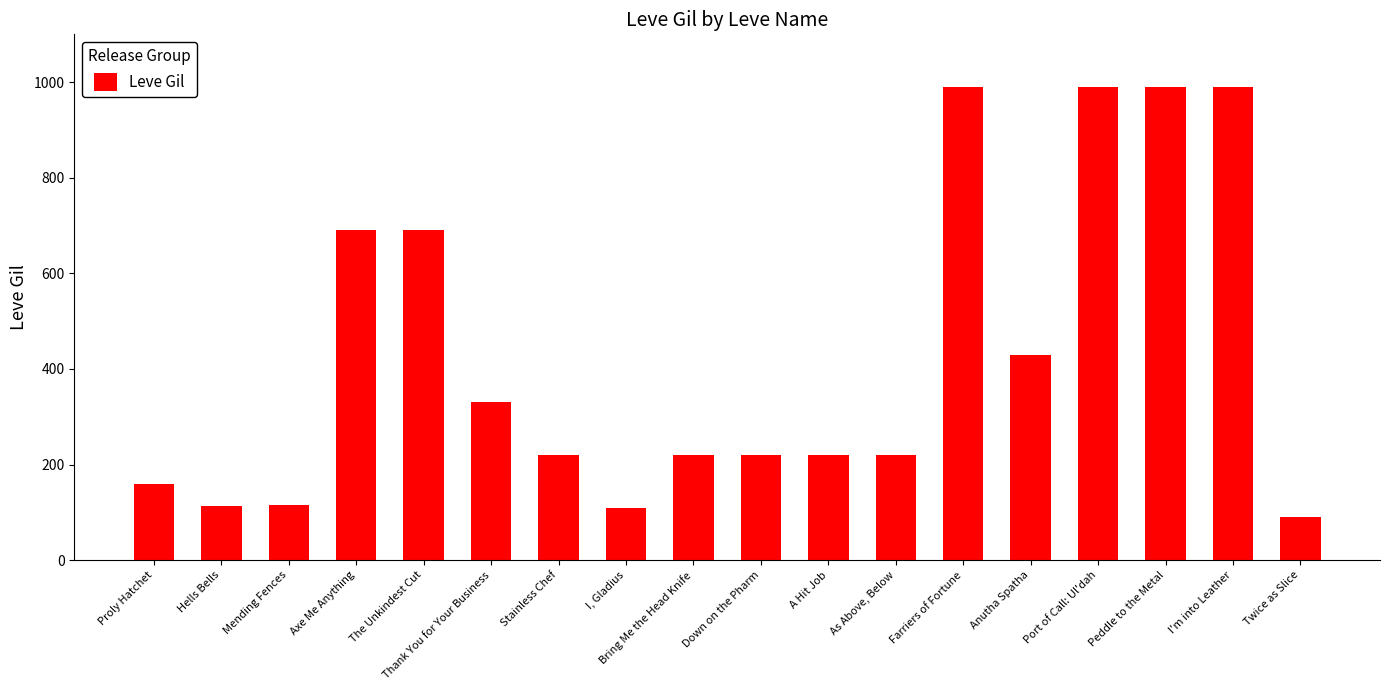

Is it true that the value at As Above, Below is 91?

False